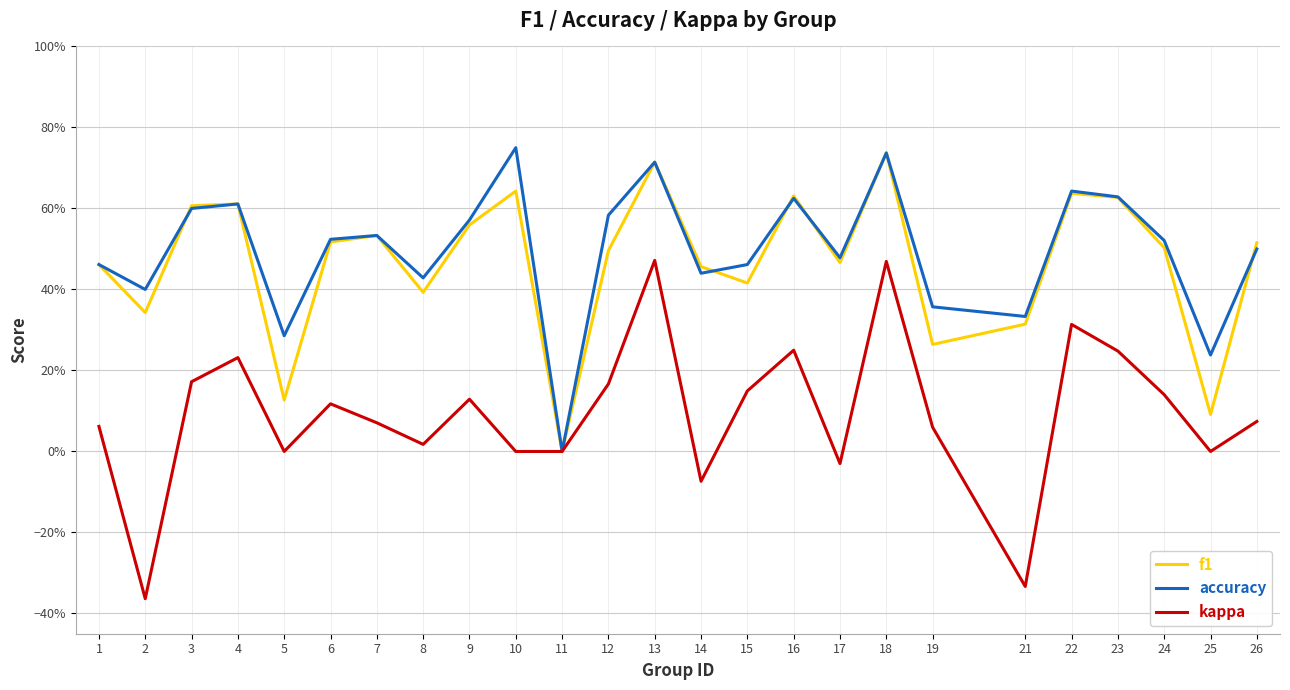

At which category is the sum across all series the highest?

18